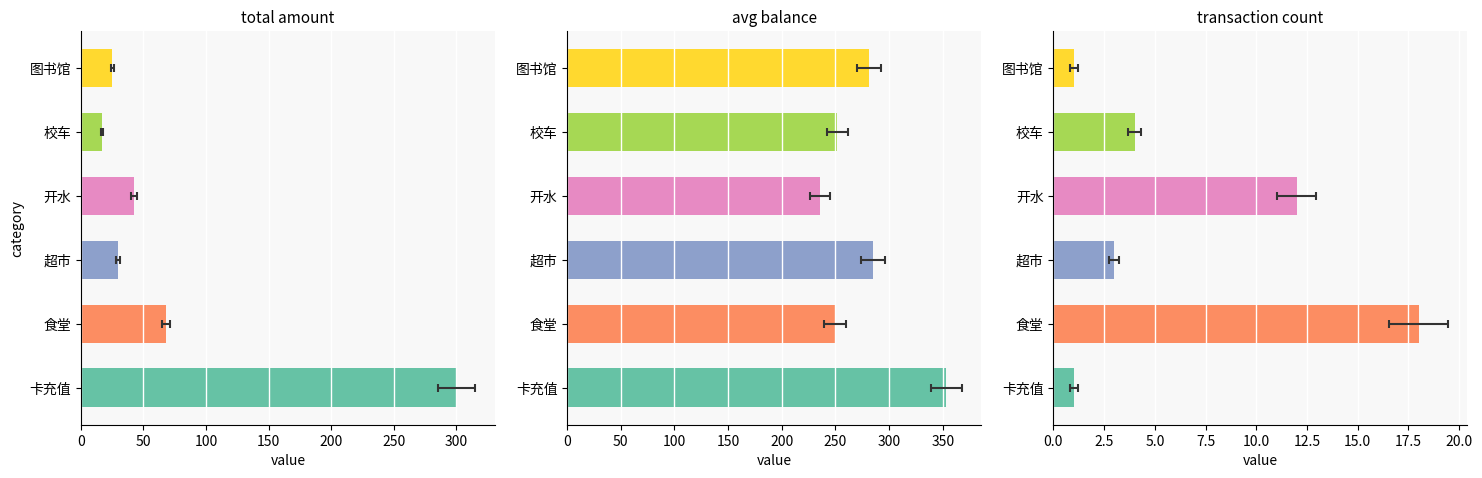

Does the chart contain stacked bars?

No